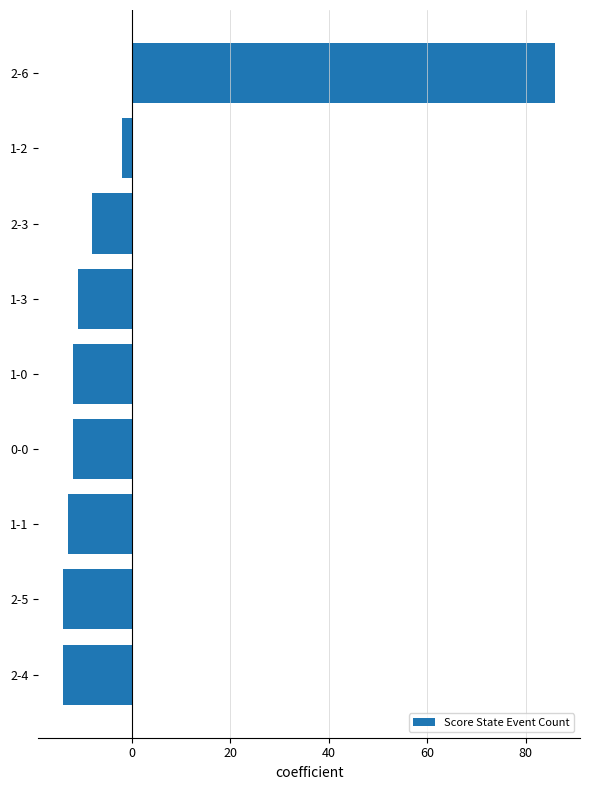

Reading bottom to top, transcribe all the data shown in this chart.

2-4=-14	2-5=-14	1-1=-13	0-0=-12	1-0=-12	1-3=-11	2-3=-8	1-2=-2	2-6=86